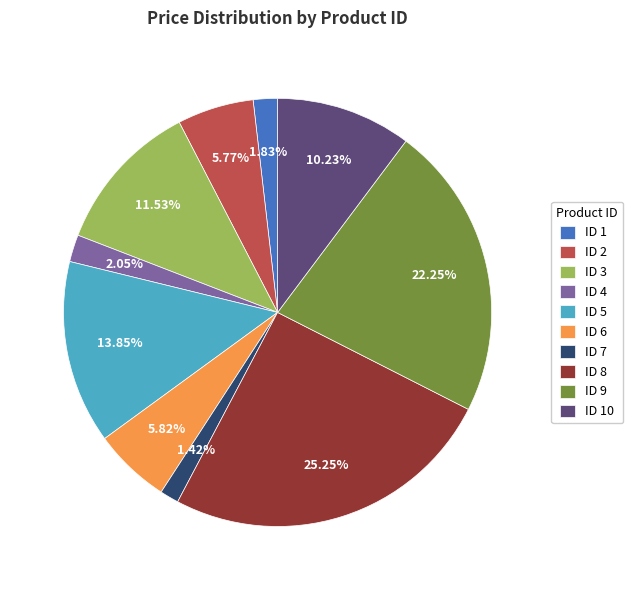

What is the ratio of the value at ID 9 to the value at ID 3?

1.9